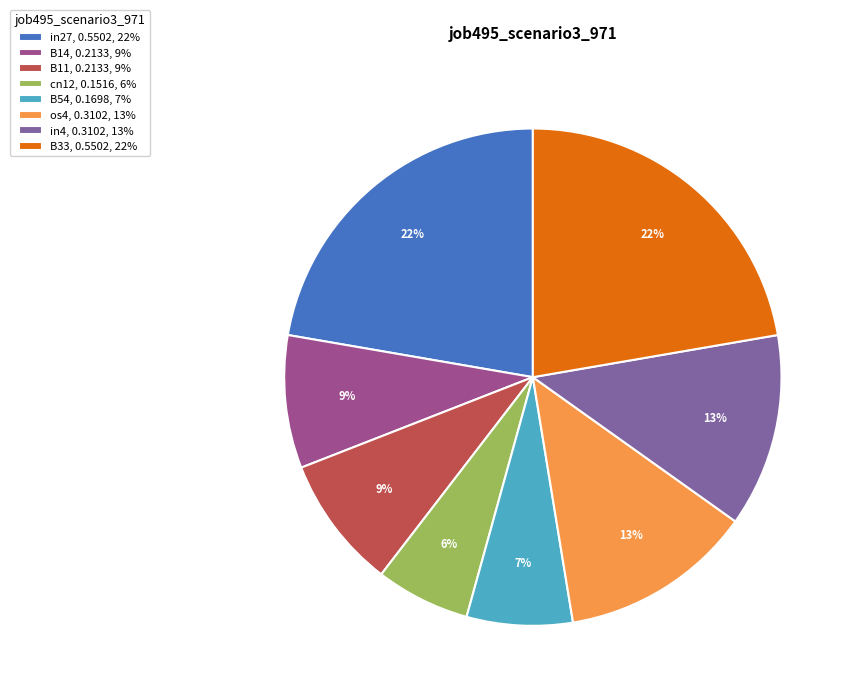

Does os4 represent more than half of the total?

No